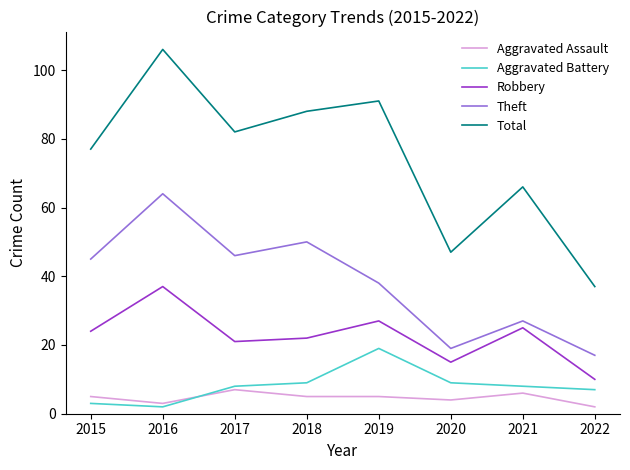

True or false: Aggravated Assault and Aggravated Battery cross at least once.

True